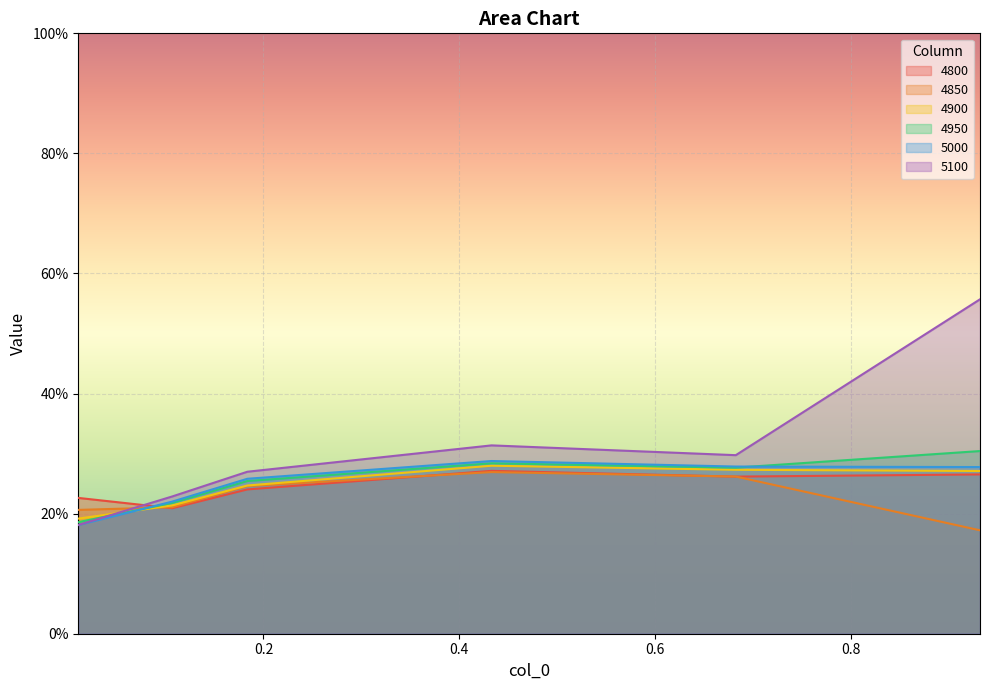

How many distinct data groups are displayed?

6